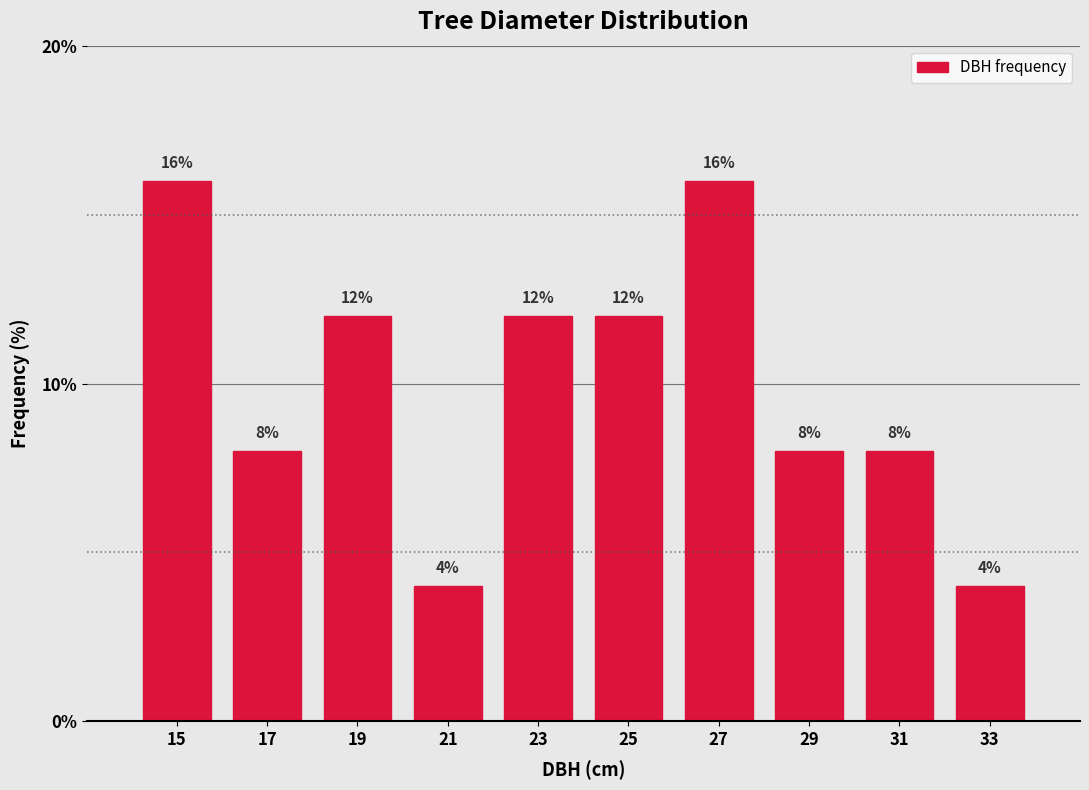

Reading left to right, transcribe all the data shown in this chart.

16	8	12	4	12	12	16	8	8	4